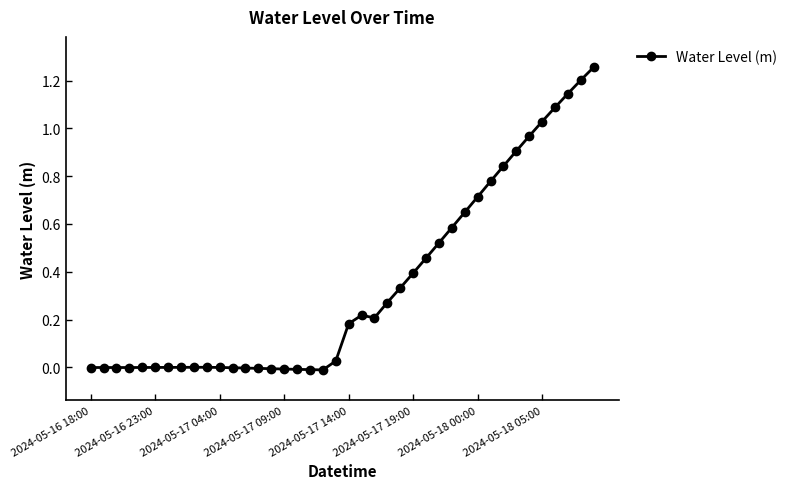

What is the sum of all values?

13.7